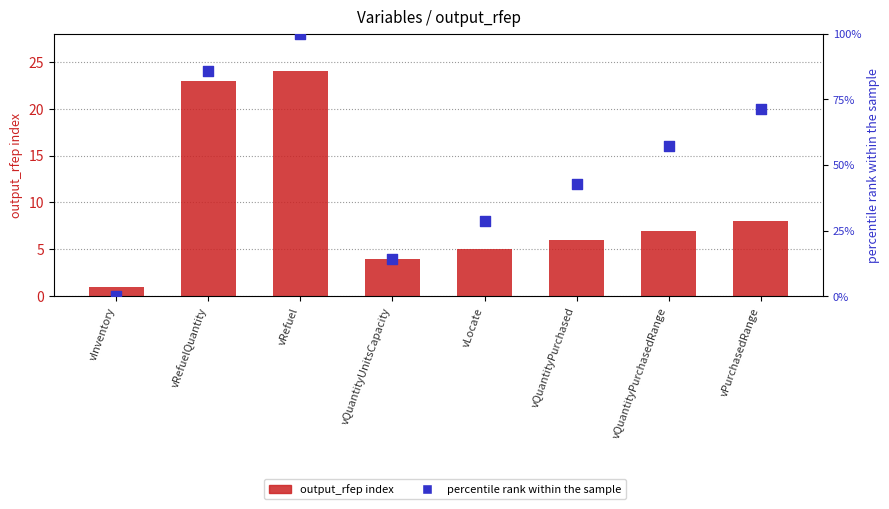

What are all the series names shown in the legend?

output_rfep index, percentile rank within the sample